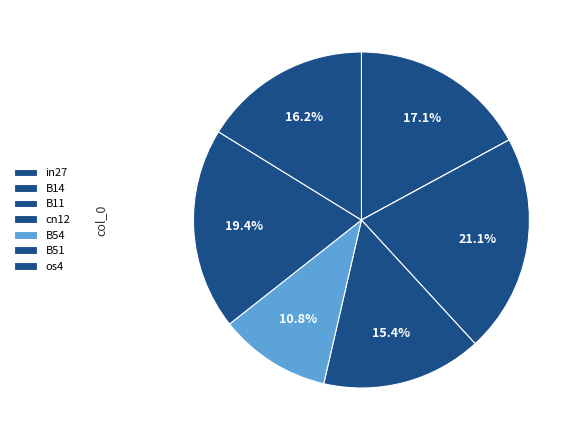

To the nearest percent, what portion does in27 represent?

17%